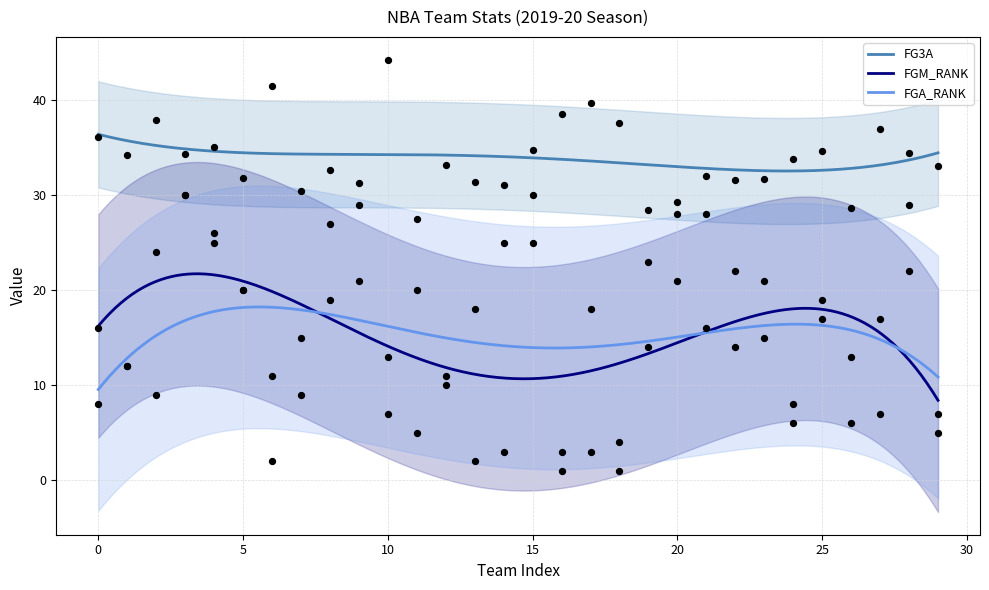

True or false: FGA_RANK and FG3A cross at least once.

False